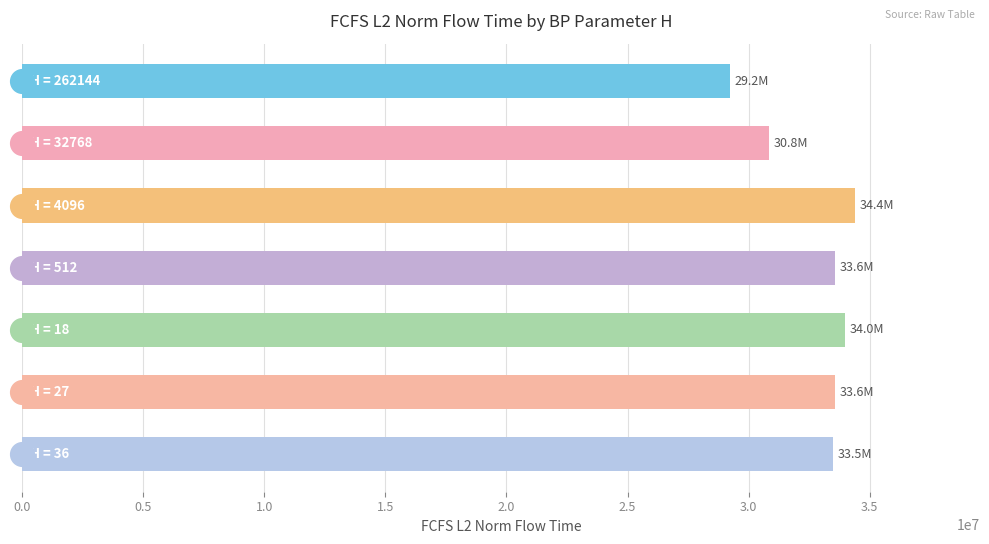

What is the value of the 2nd bar from the top?

30844979.4